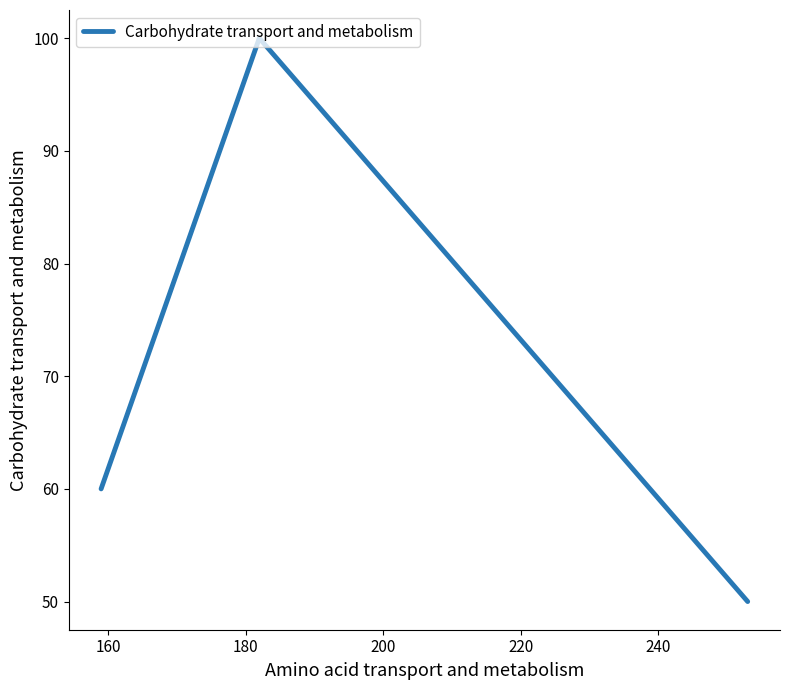

What is the sum of all values?

210